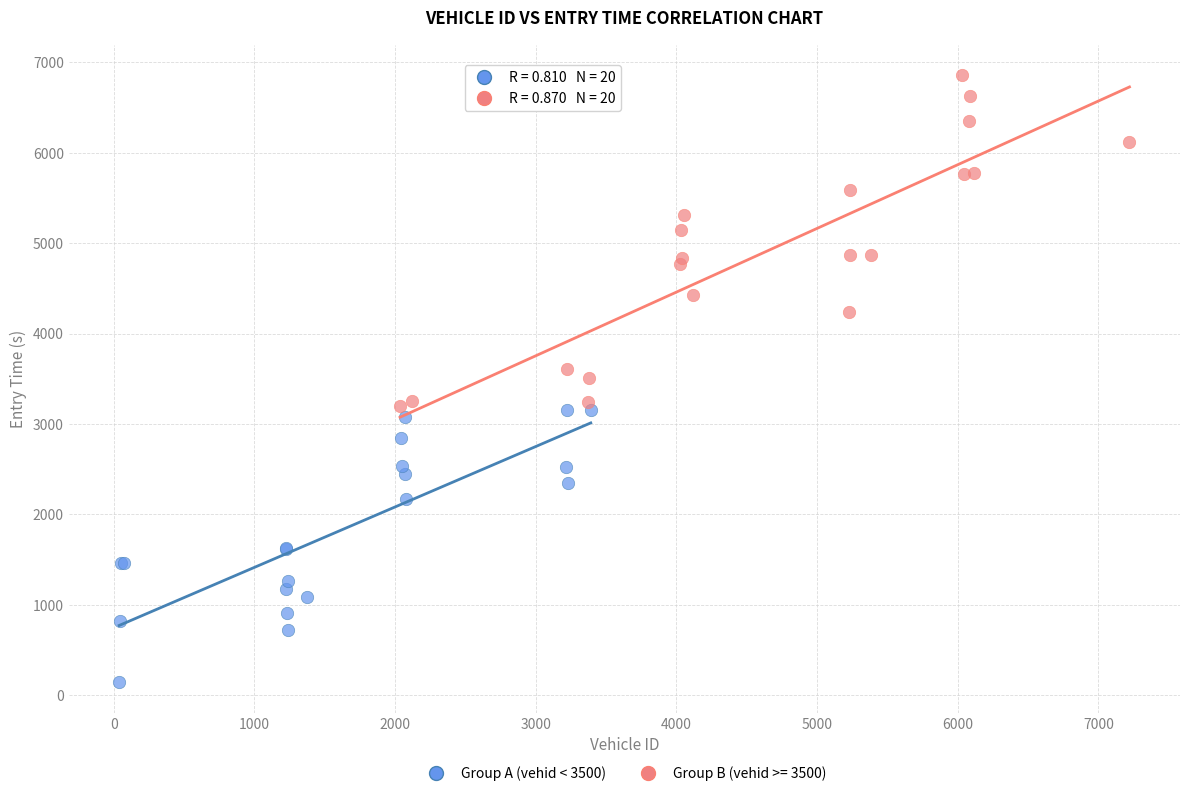

Which series reaches the maximum Y coordinate?

Group B (vehid >= 3500)